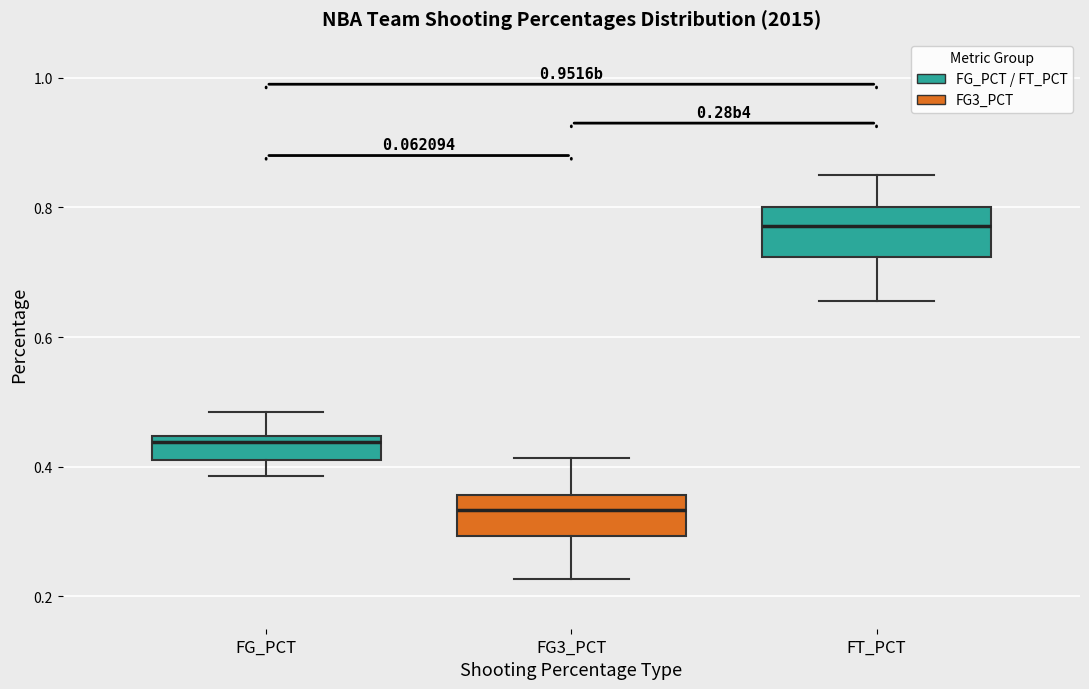

Where does the median line of the box for FG3_PCT sit on the y-axis? The values are not printed on the chart, so give them approximately, as read against the axis.

0.34